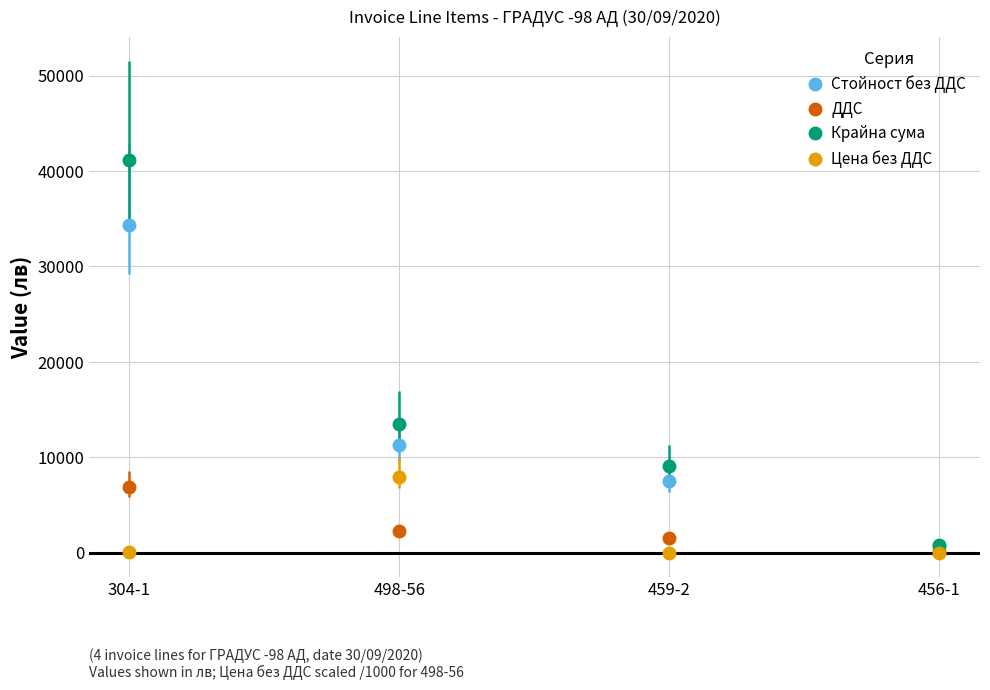

Rank the series at 304-1 from highest to lowest value.

Крайна сума, Стойност без ДДС, ДДС, Цена без ДДС